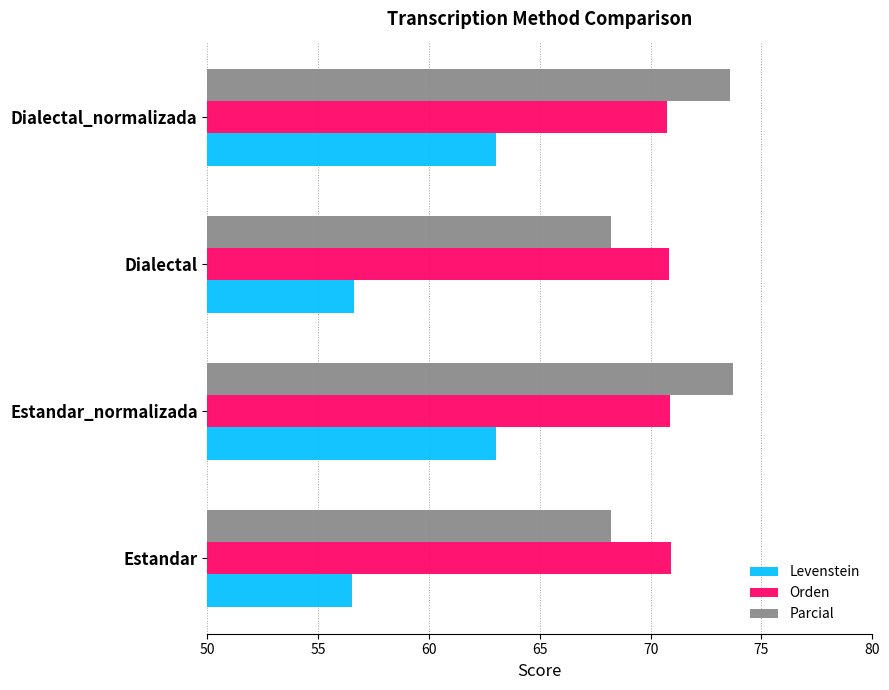

Rank the series by their maximum value, from lowest to highest.

Levenstein, Orden, Parcial